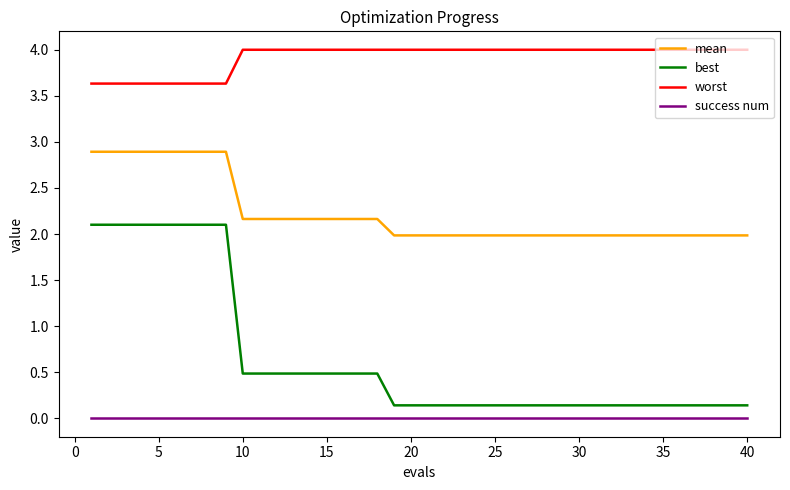

Which series has the largest range (max minus min)?

best